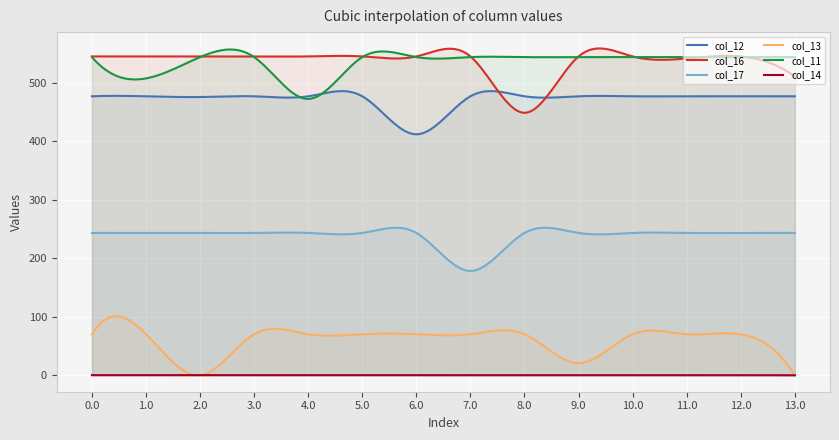

Which series has the widest spread of values?

col_16